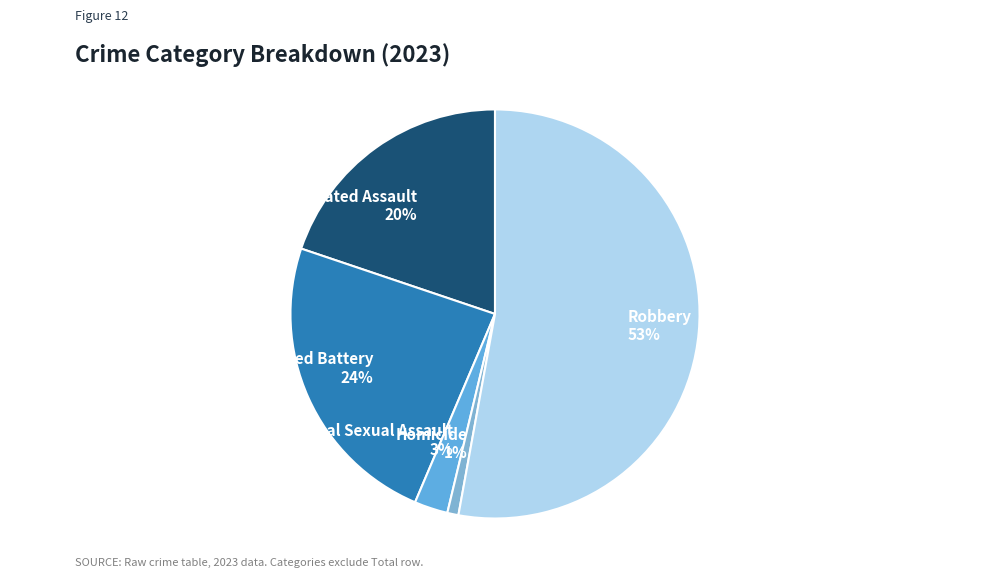

What is the smallest slice in the pie chart?

Homicide